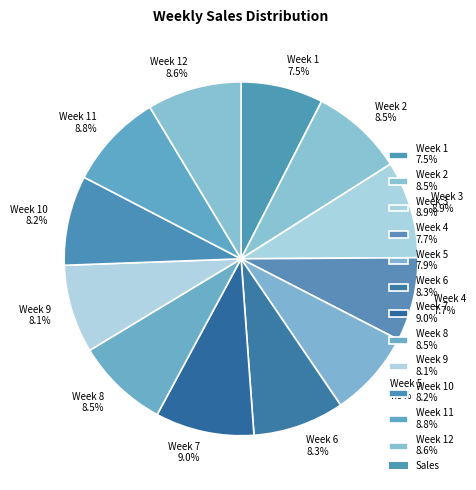

Is there a majority slice in this chart?

No